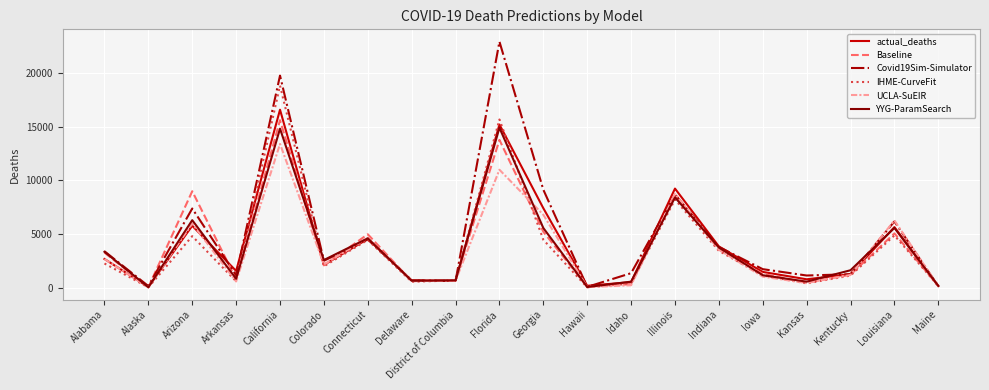

Read the YYG-ParamSearch value at District of Columbia.

675.7